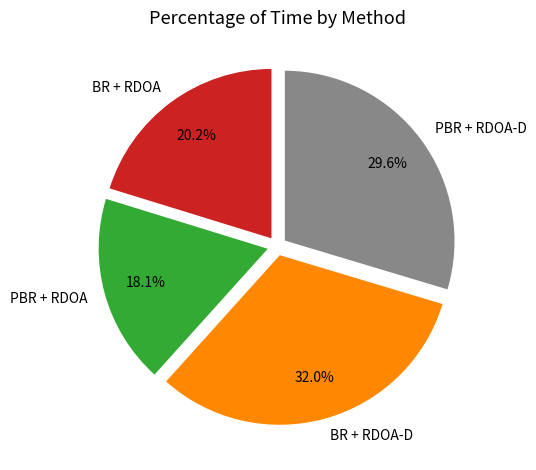

Which has a higher value, PBR + RDOA or BR + RDOA?

BR + RDOA